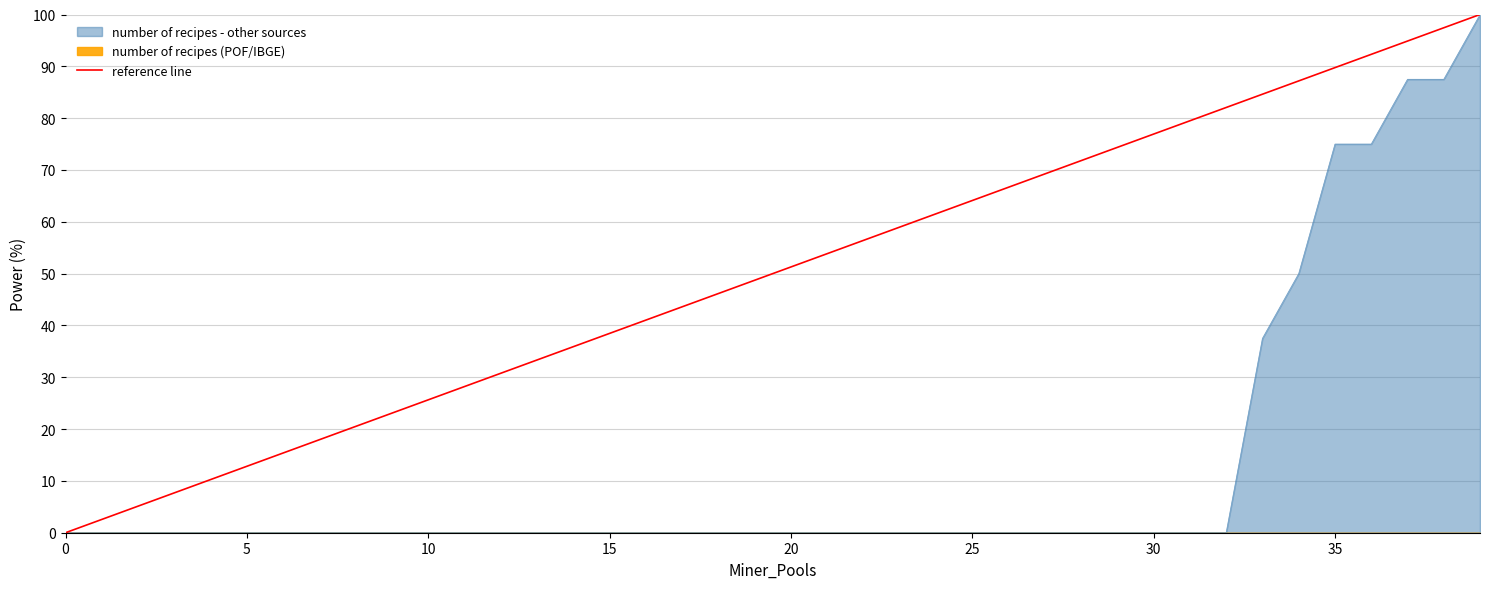

What is the highest value of the number of recipes - other sources series?

100.0